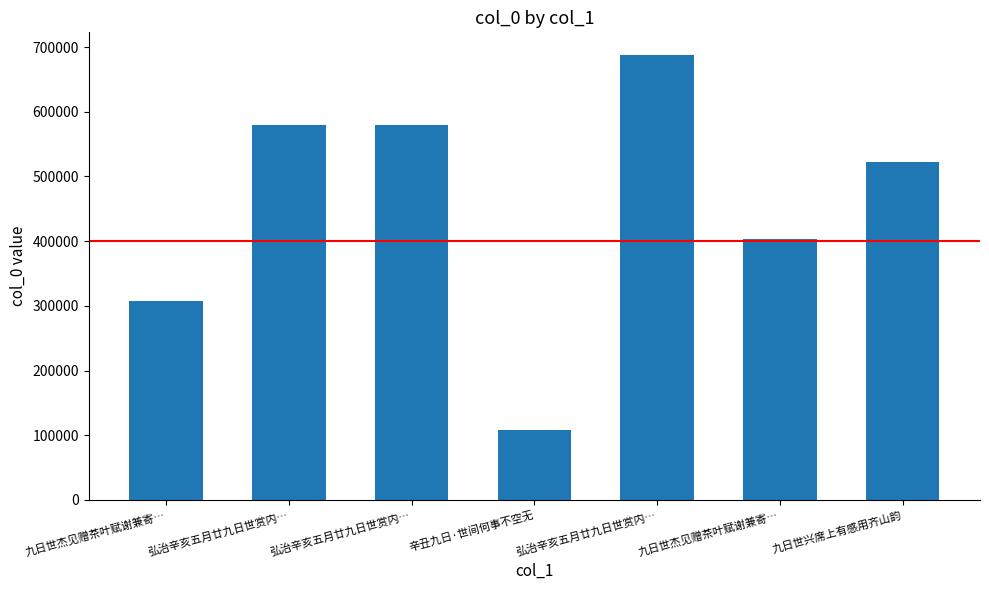

List the labels in order of value, smallest first.

辛丑九日·世间何事不空无, 九日世杰见赠茶叶赋谢兼寄…, 九日世杰见赠茶叶赋谢兼寄…, 九日世兴席上有感用齐山韵, 弘治辛亥五月廿九日世赏内…, 弘治辛亥五月廿九日世赏内…, 弘治辛亥五月廿九日世赏内…